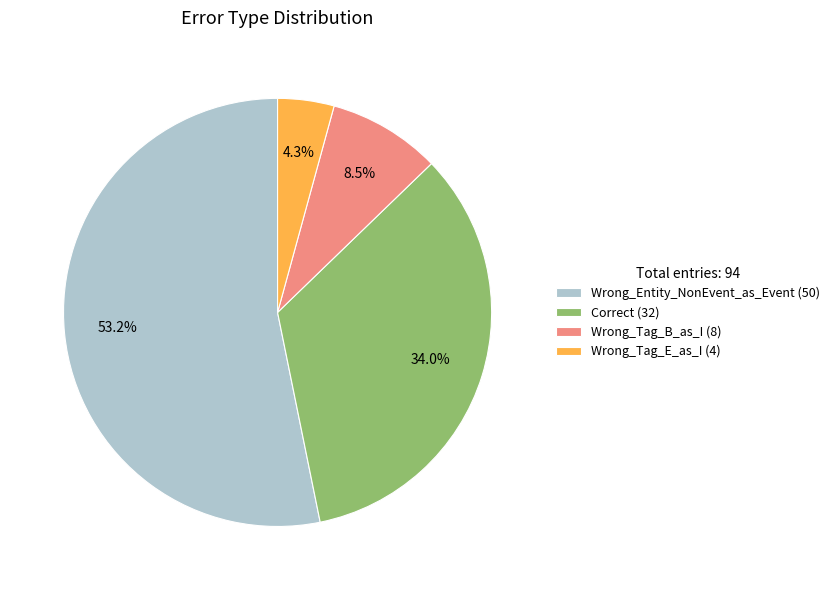

True or false: Wrong_Tag_E_as_I accounts for 4% of the total.

True